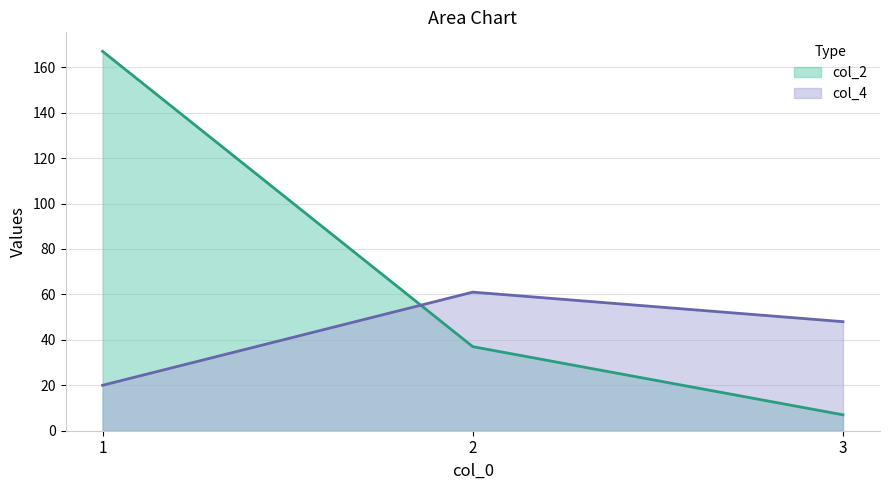

Reading left to right, transcribe all the data shown in this chart.

col_2: 1=167	2=37	3=7
col_4: 1=20	2=61	3=48